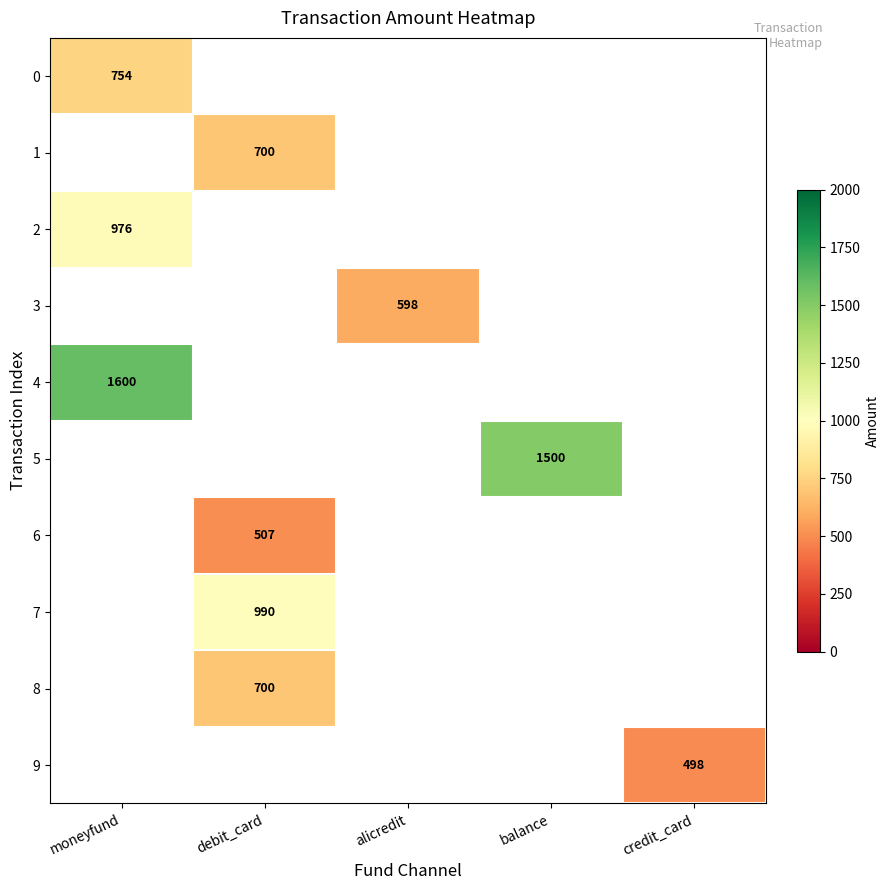

The 2 series shows 216.8 at moneyfund. True or false?

False